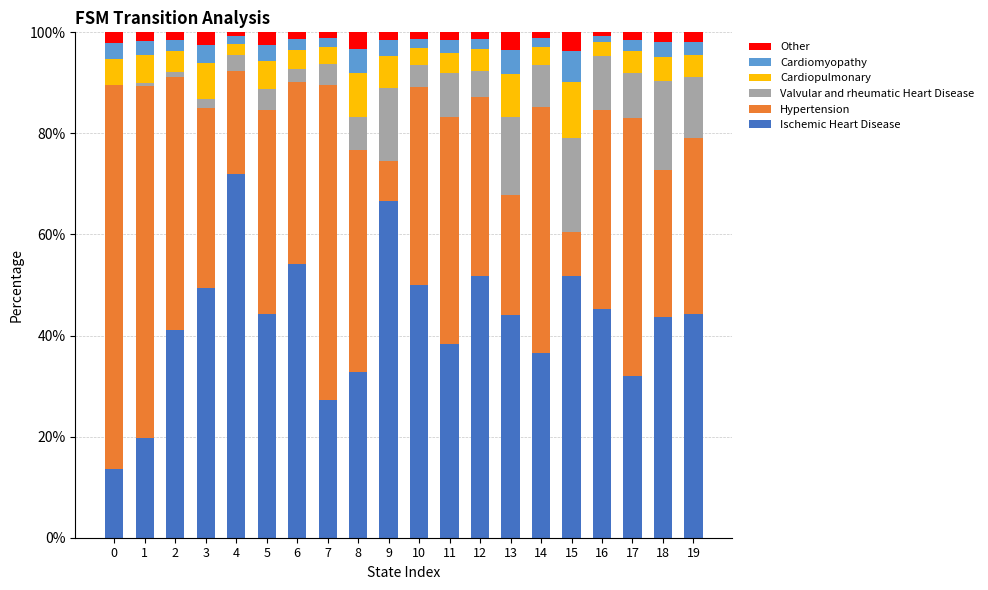

What is the total value across all series at 0?

100.0